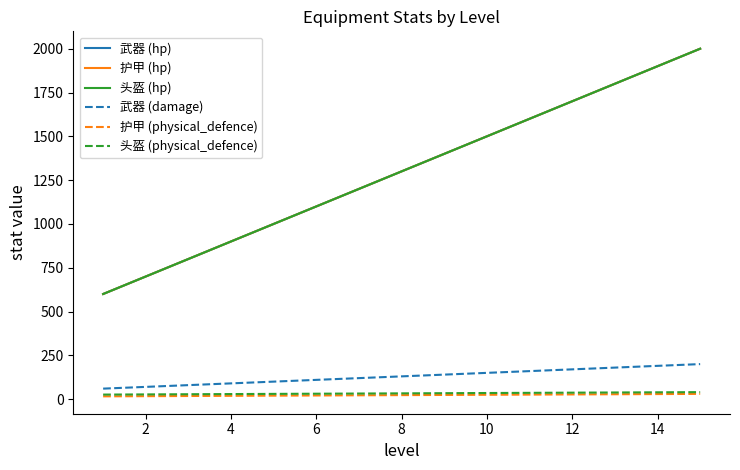

What is the minimum value shown in the chart?

16